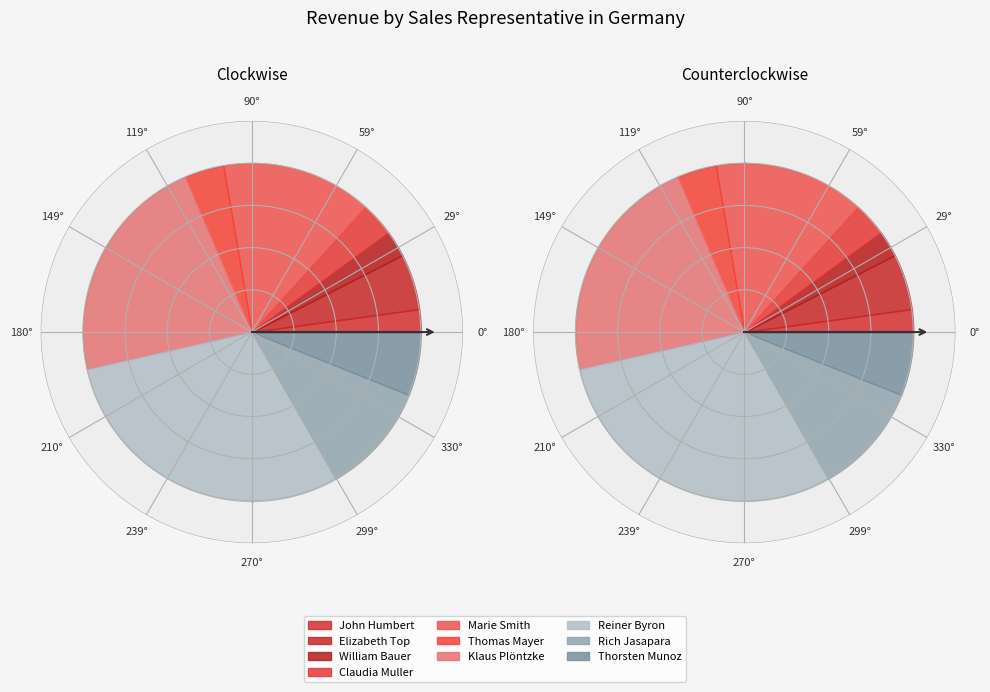

What percentage is NOT represented by Thorsten Munoz?

93.9%